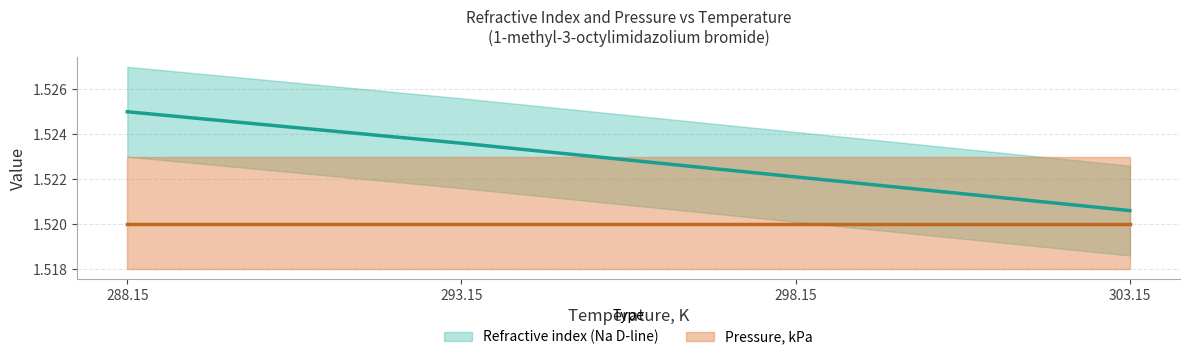

What is the maximum value shown in the chart?

1.5